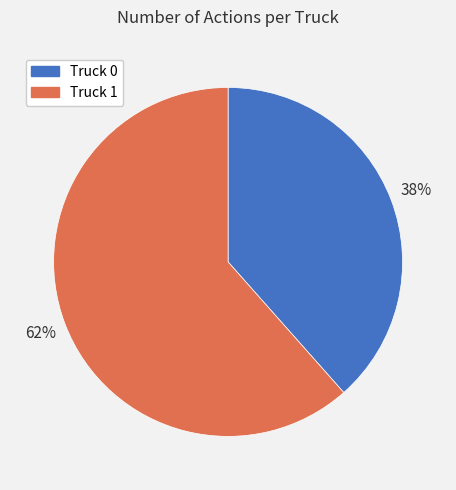

Rank the categories by value from lowest to highest.

Truck 0, Truck 1